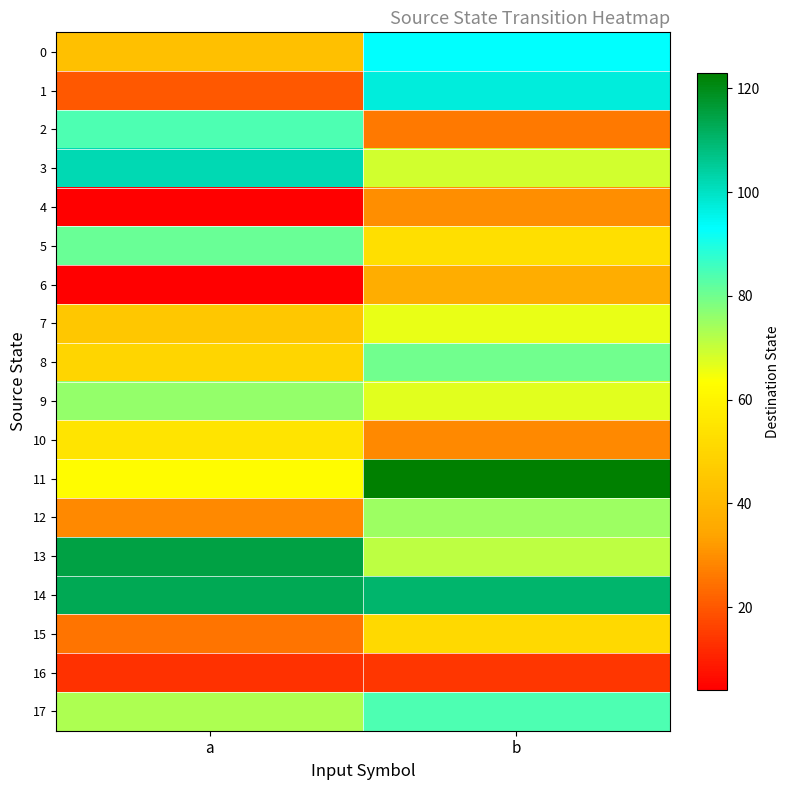

Count the number of data series in this chart.

18